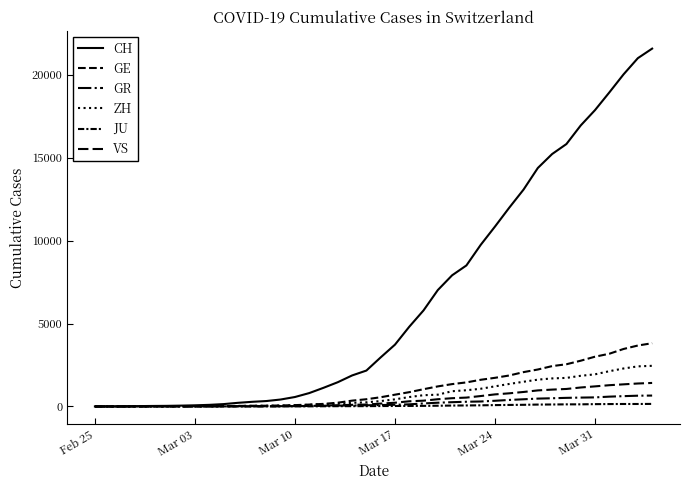

Is this an area chart (filled region under the line)?

No